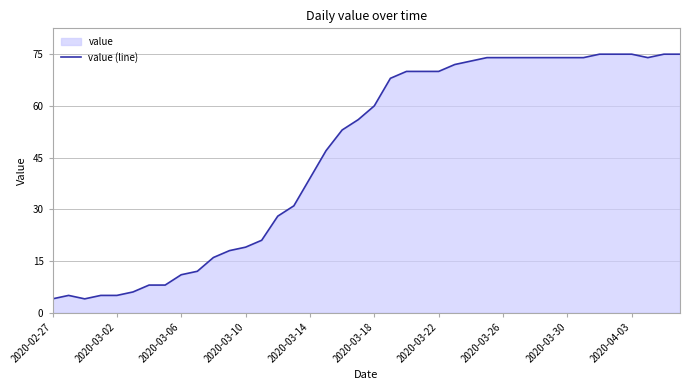

Is it true that the value at 18 is 12?

False